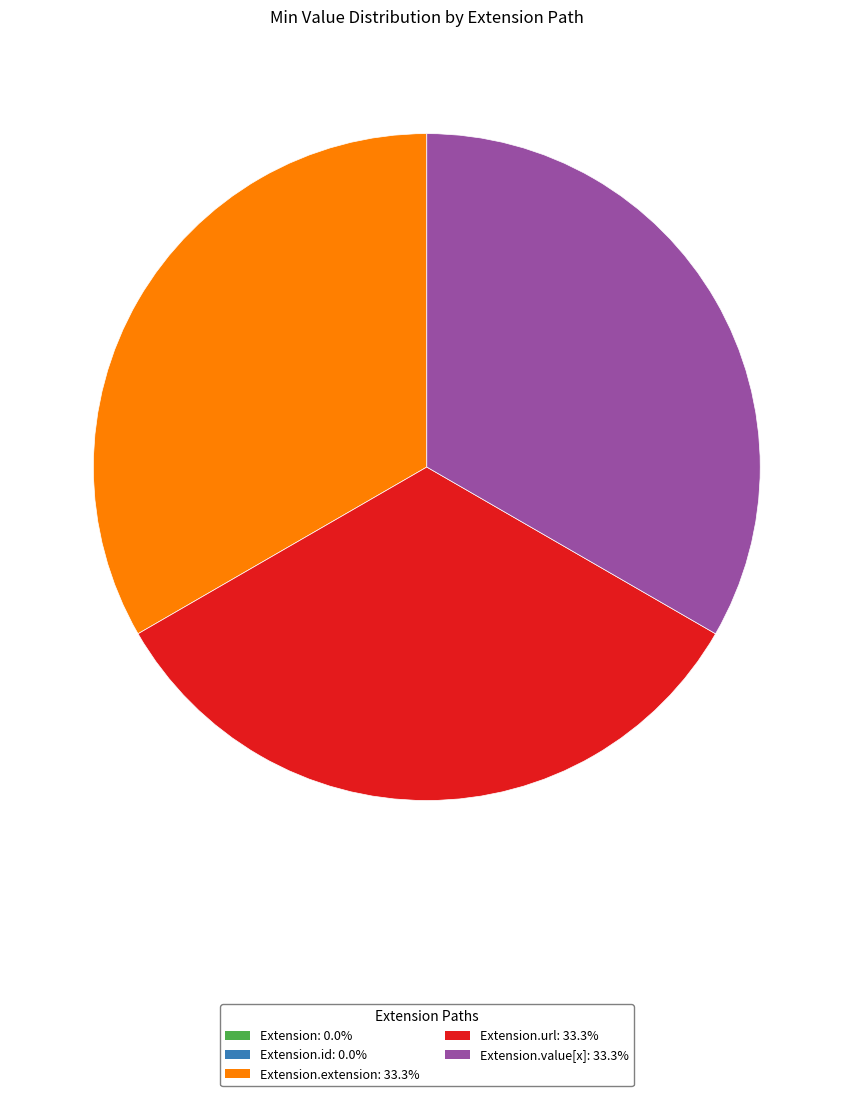

Does any single category account for the majority?

No